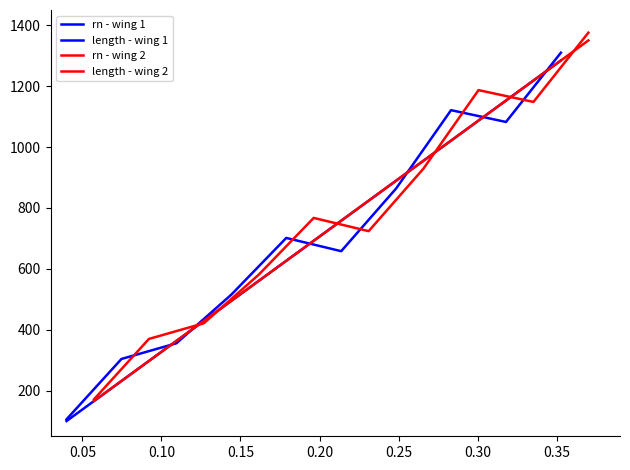

Is this an area chart (filled region under the line)?

No